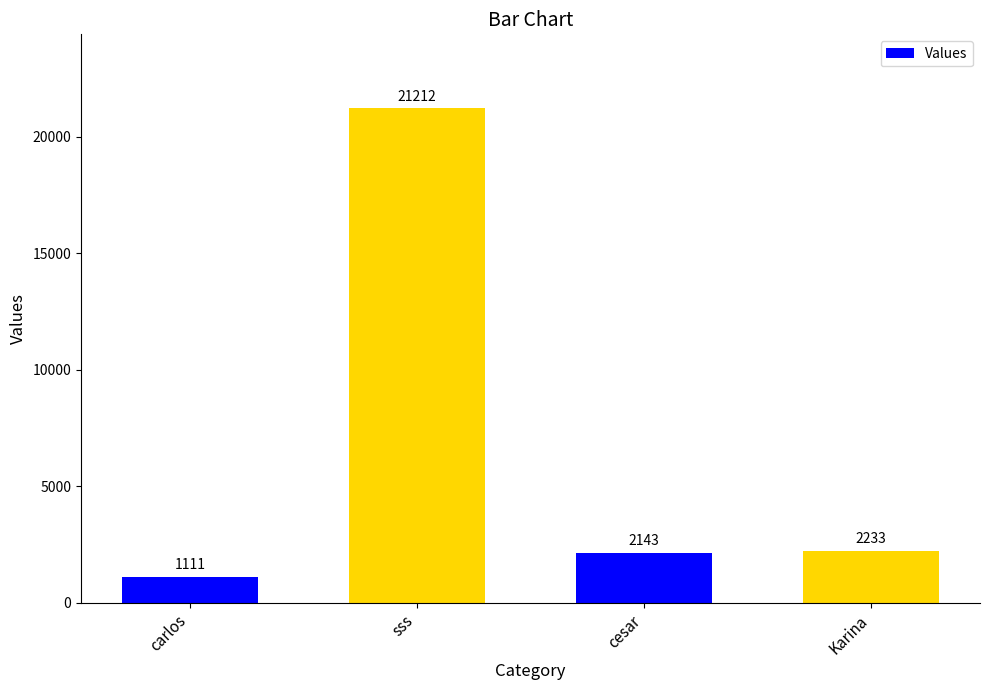

List the labels in order of value, smallest first.

carlos, cesar, Karina, sss